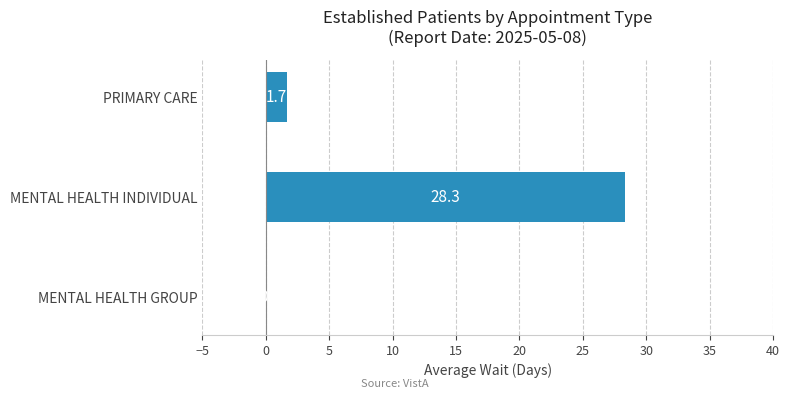

Are the bars horizontal?

Yes